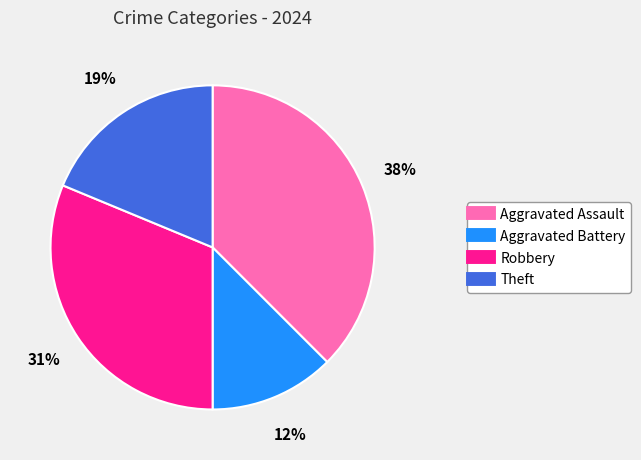

Count the number of slices in the pie.

4